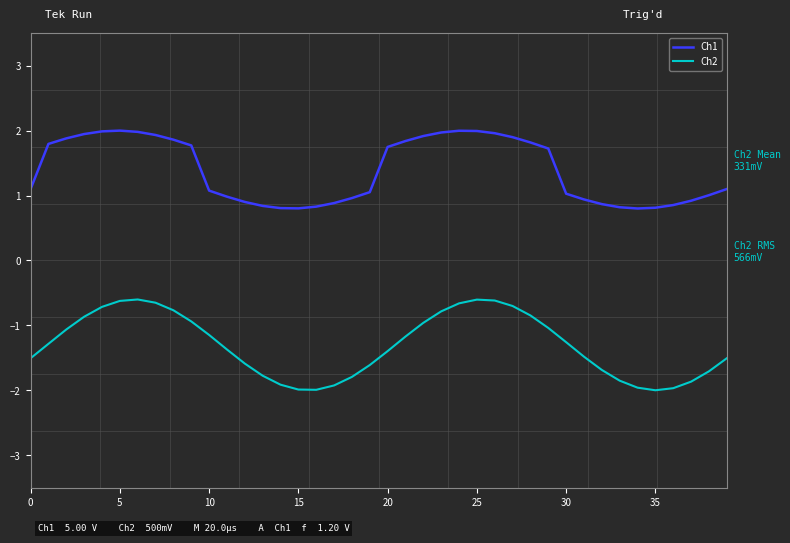

Rank the series by their maximum value, from lowest to highest.

Ch2, Ch1